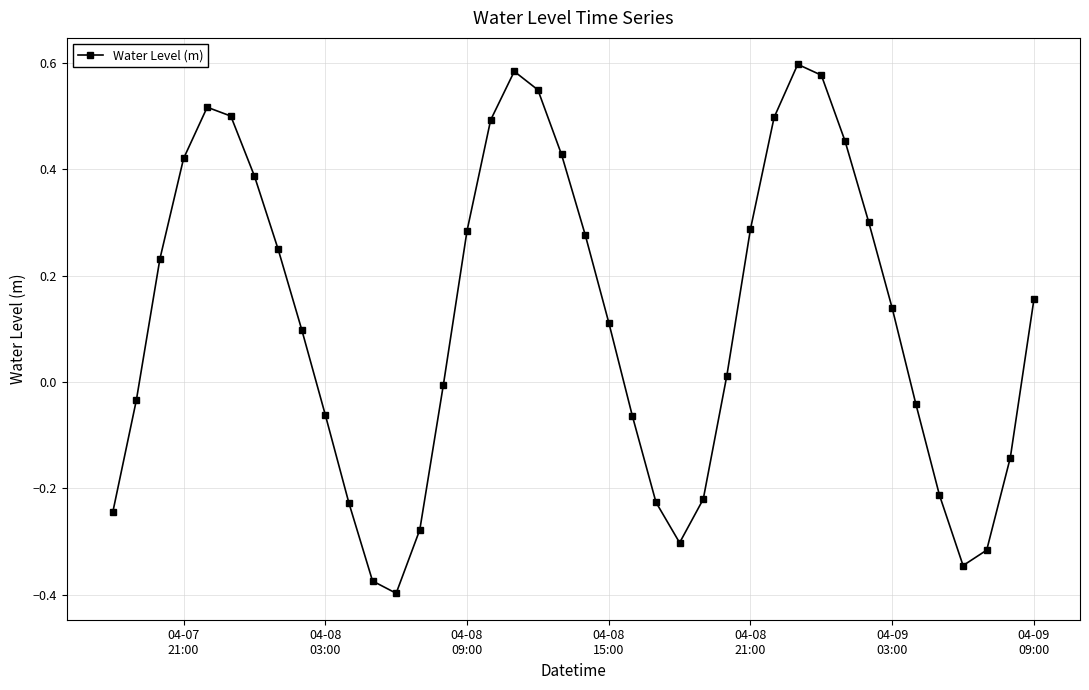

How many negative values are there?

17